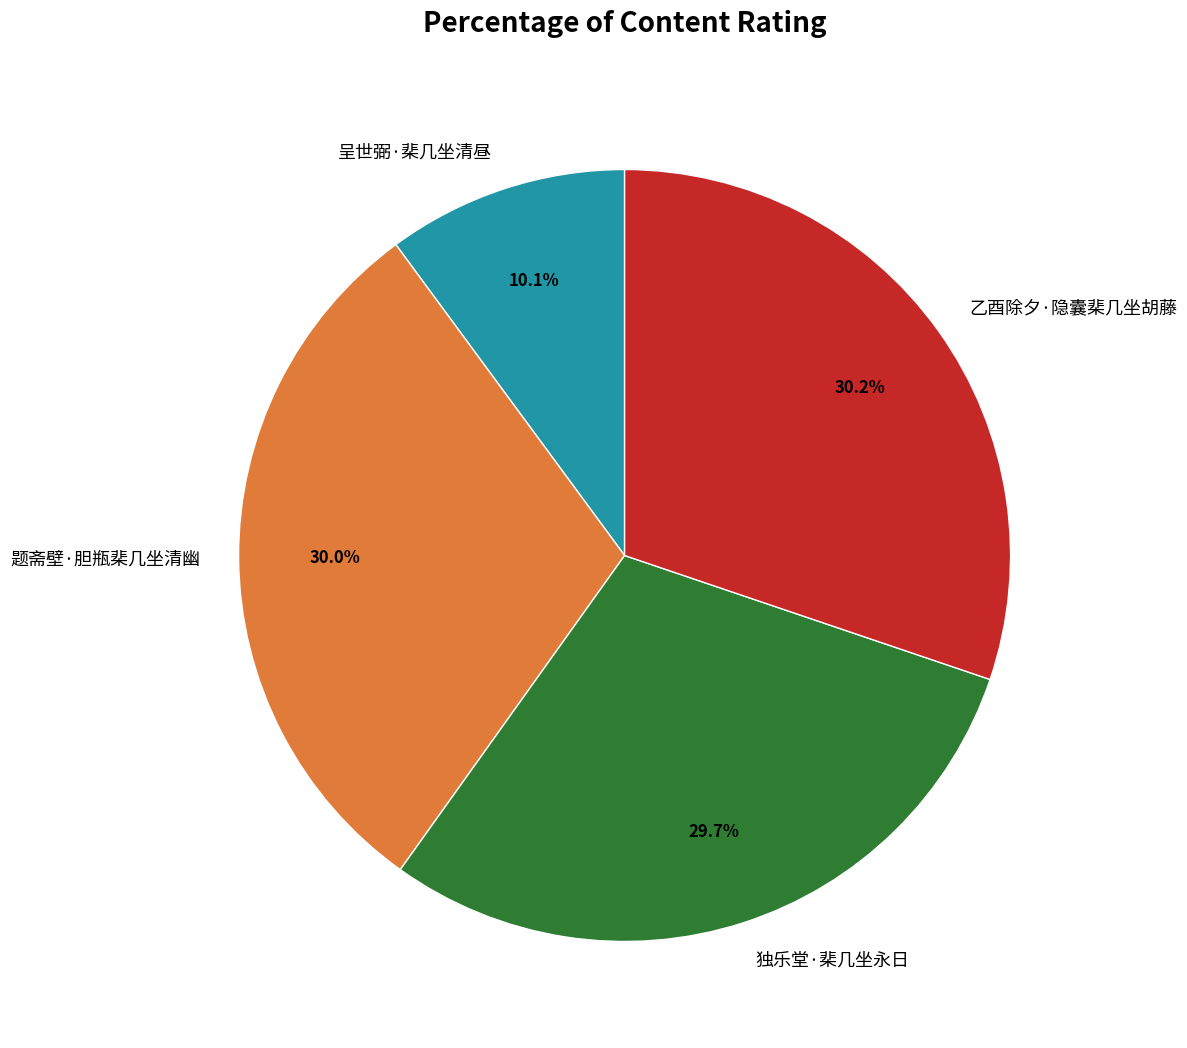

Does 独乐堂·棐几坐永日 account for over 50% of the chart?

No